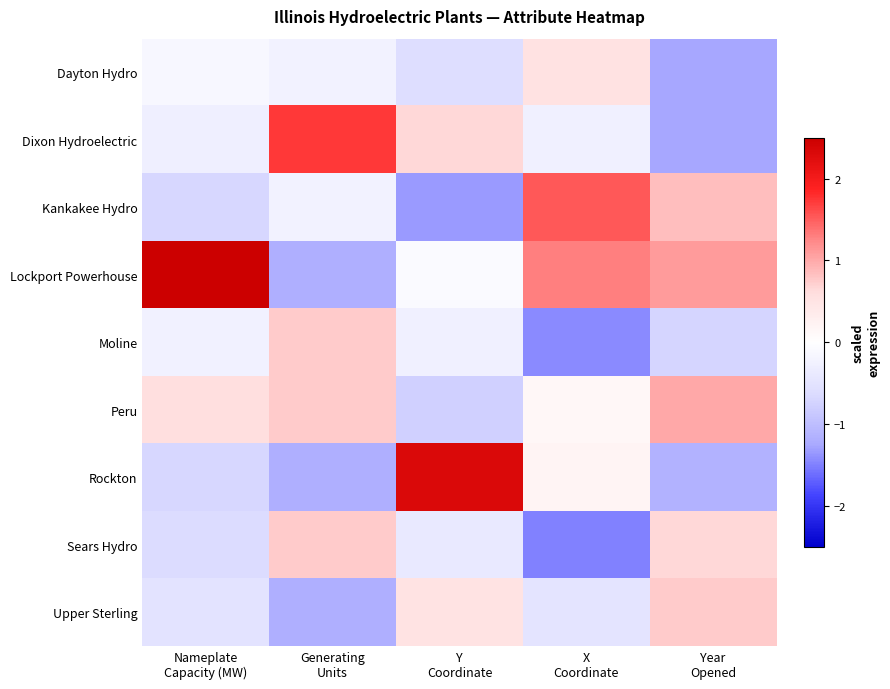

At which category is the sum across all series the highest?

Y
Coordinate